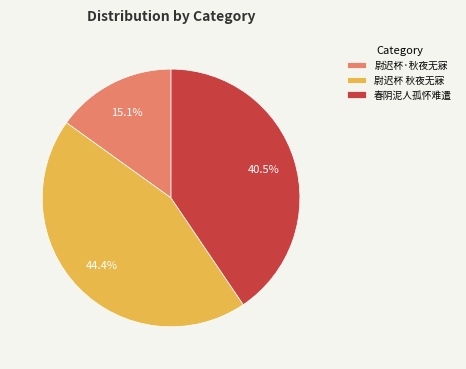

What is the largest slice in the pie chart?

尉迟杯 秋夜无寐